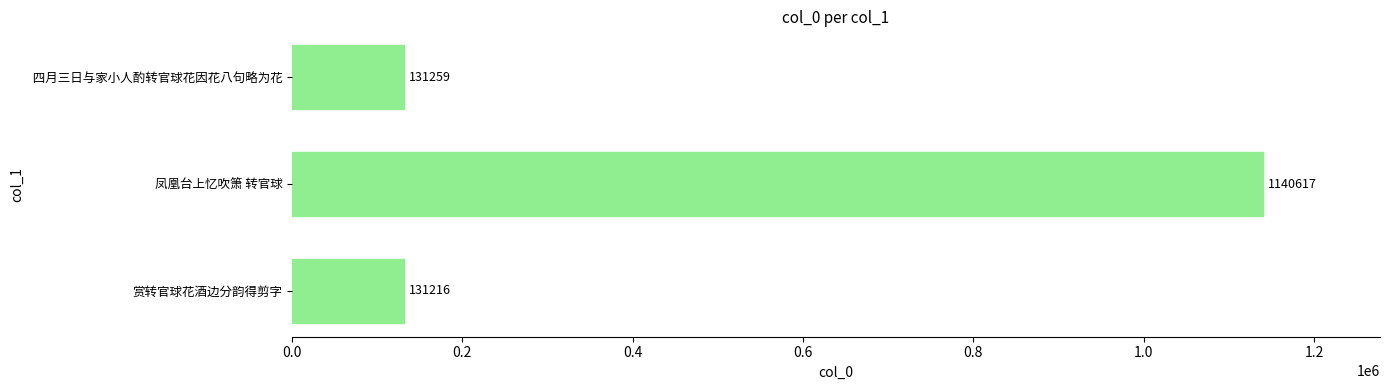

The value at  四月三日与家小人酌转官球花因花八句略为花 is 131259. True or false?

True